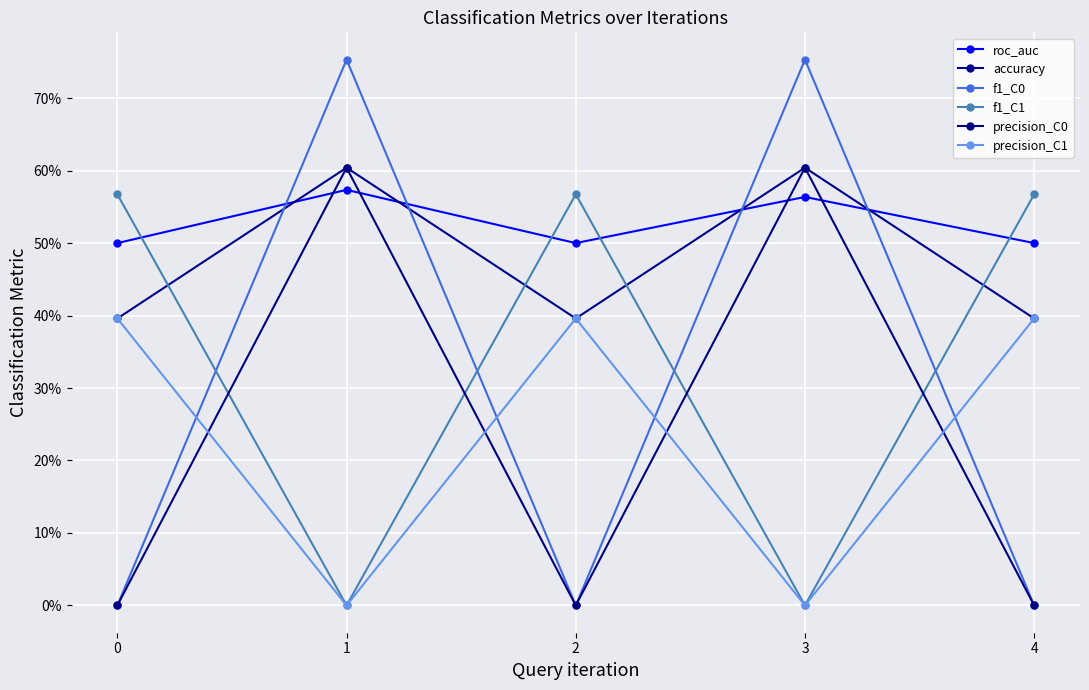

Is it true that f1_C1 equals 0.6 at 0?

True